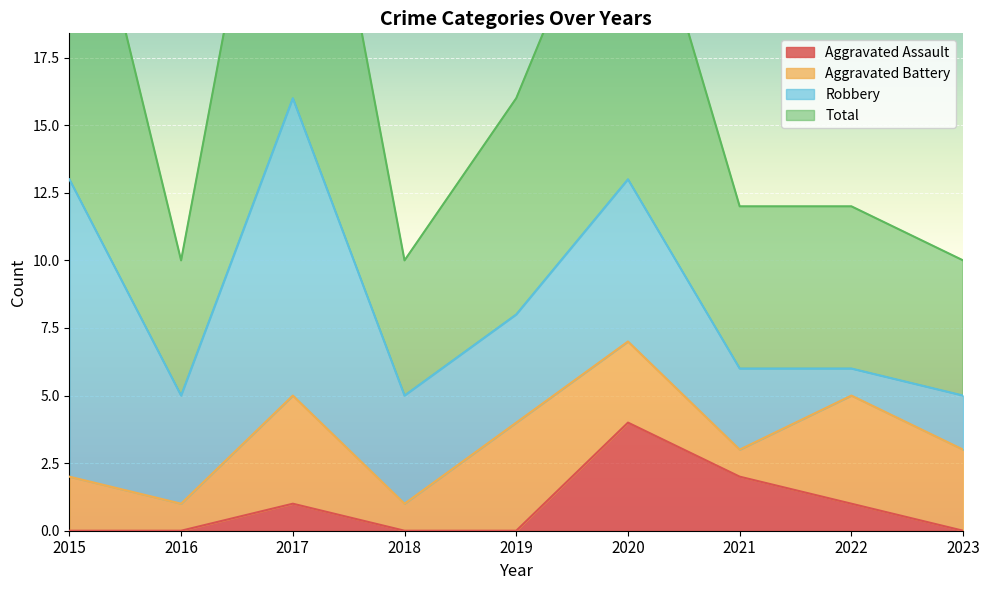

Count the Aggravated Assault values in the range 0 to 1.

7